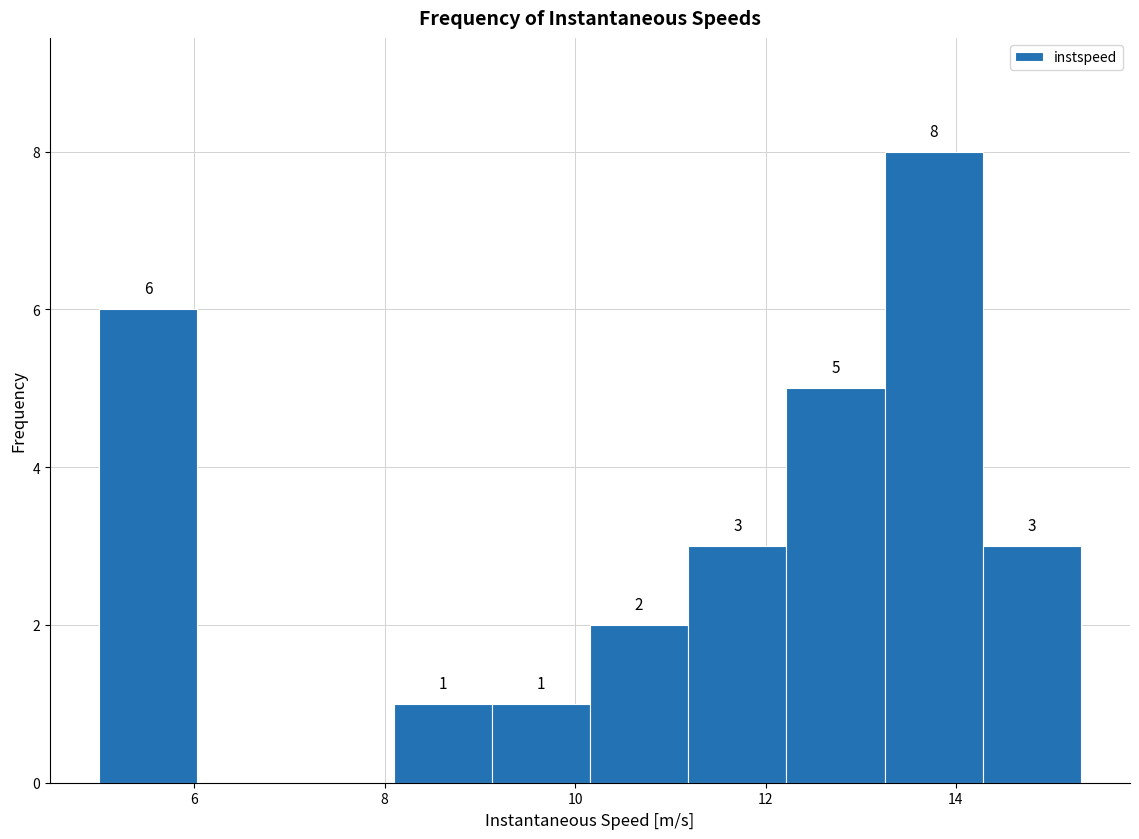

Over which range of the x-axis is the bar tallest?

13.2 to 14.2